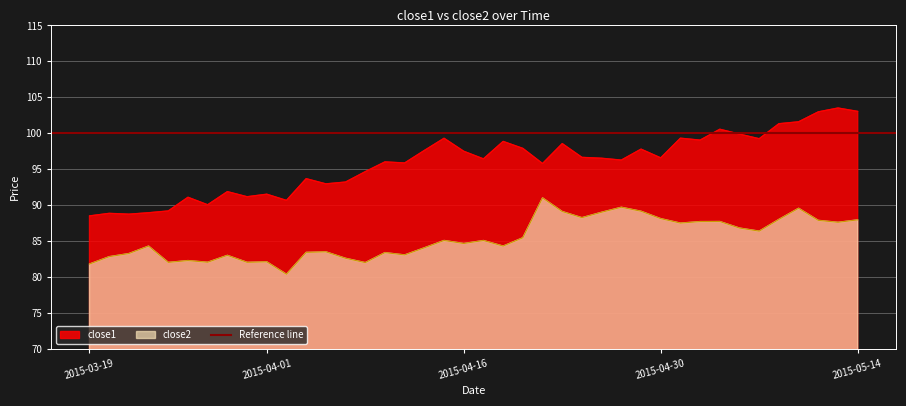

At how many categories does at least one series exceed 102?

3